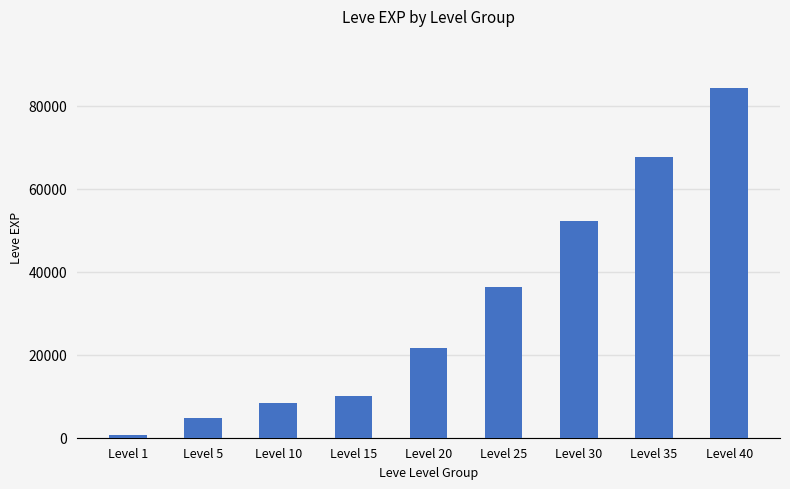

Reading right to left, what are all the values shown in this chart?

84230	67730	52220	36390	21600	10100	8430	4660	630